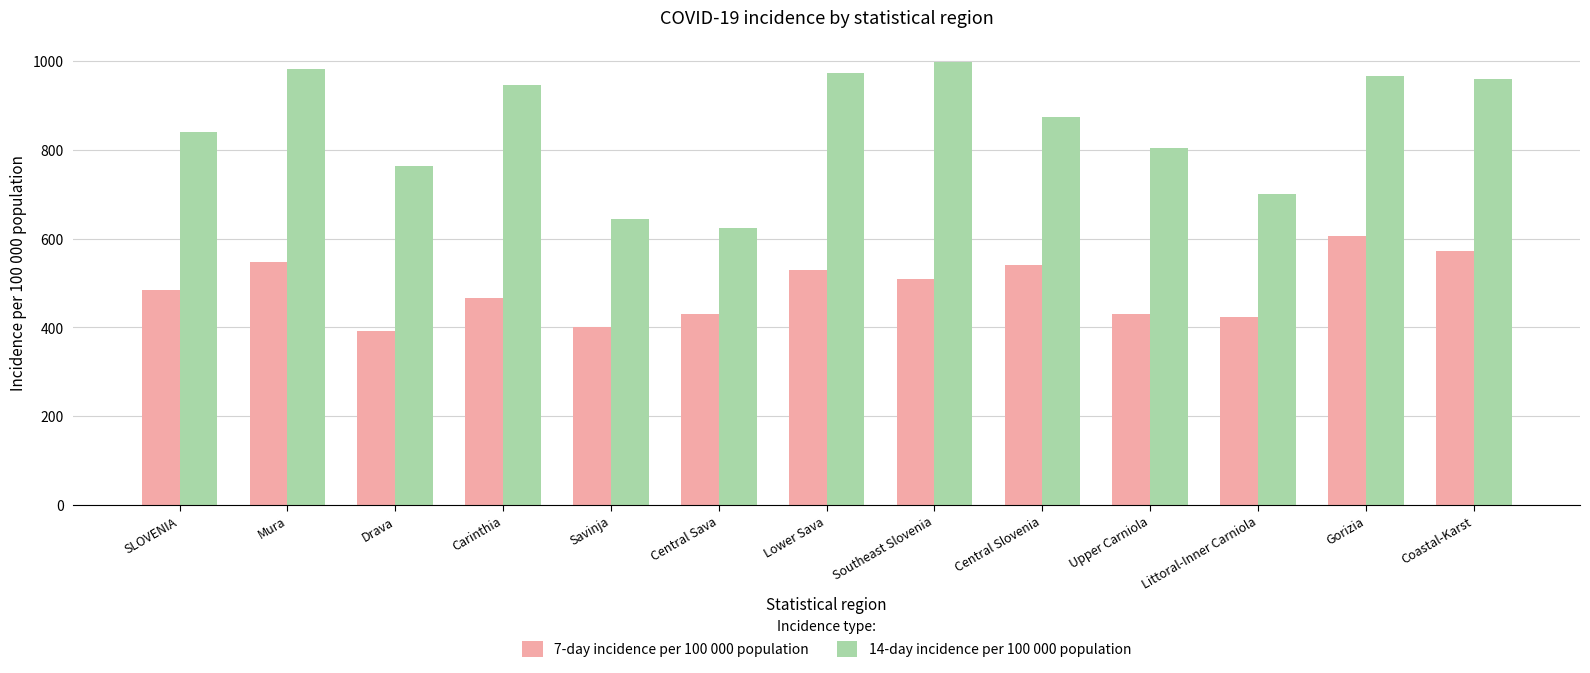

List the series in order of their peak value, highest first.

14-day incidence per 100 000 population, 7-day incidence per 100 000 population